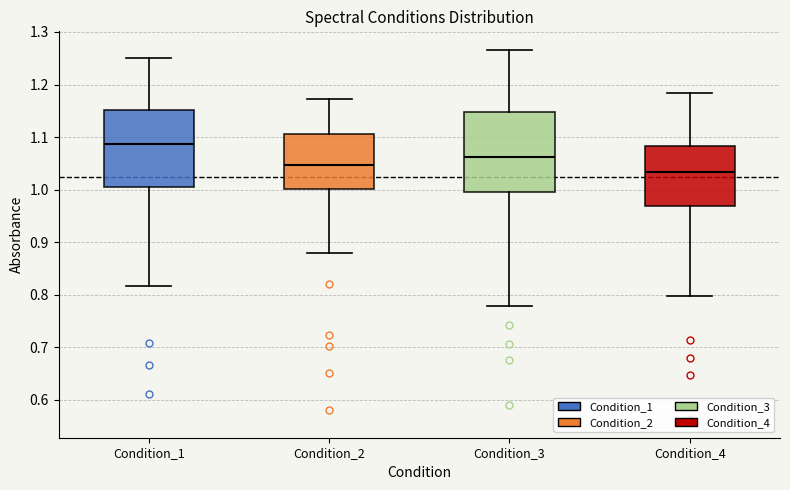

Reading left to right, read every box against the y-axis: the position of its median line, the range the box covers, and the ends of its whiskers. The values are not printed on the chart, so give them approximately, as read against the axis.

Condition_1: median 1.09, box 1.01 to 1.15, whiskers 0.82 to 1.25
Condition_2: median 1.05, box 1.00 to 1.11, whiskers 0.88 to 1.17
Condition_3: median 1.06, box 1.00 to 1.15, whiskers 0.78 to 1.27
Condition_4: median 1.03, box 0.97 to 1.08, whiskers 0.80 to 1.18